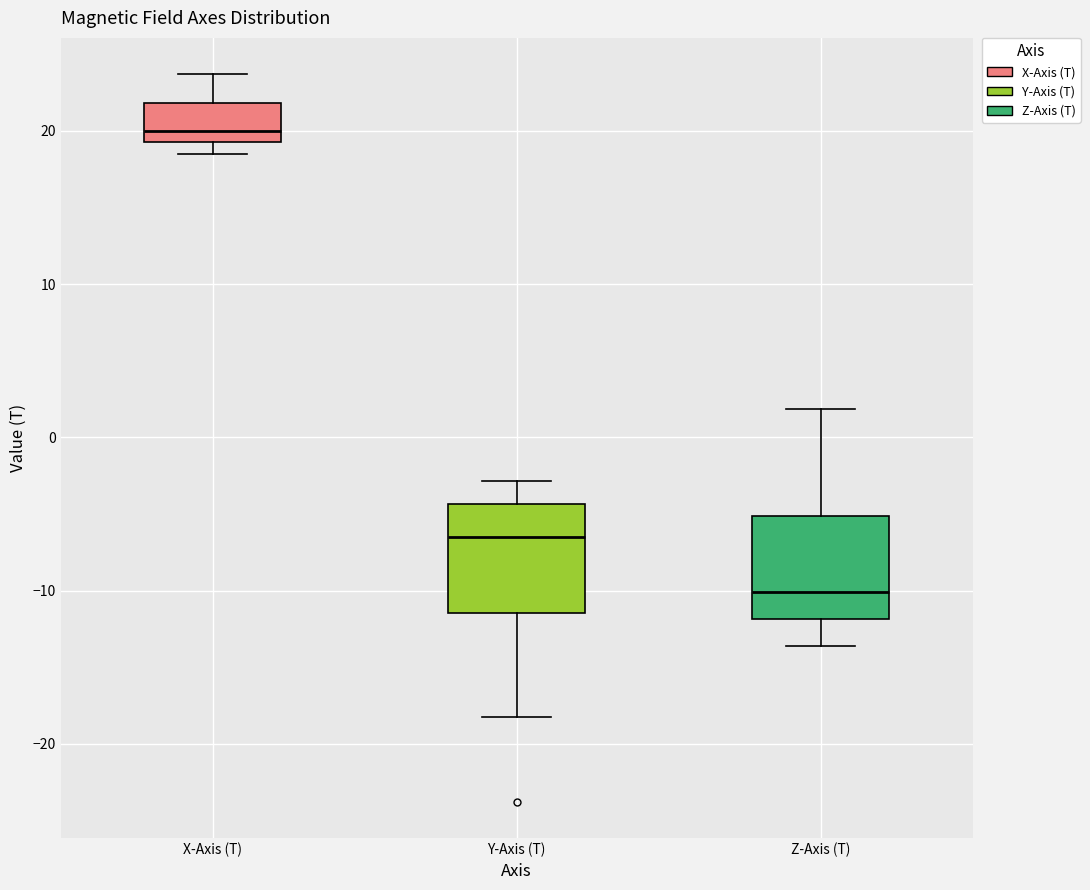

Reading left to right, read every box against the y-axis: the position of its median line, the range the box covers, and the ends of its whiskers. The values are not printed on the chart, so give them approximately, as read against the axis.

X-Axis (T): median 20, box 19 to 22, whiskers 19 (just below the box's lower edge) to 24
Y-Axis (T): median -7, box -11 to -4, whiskers -18 to -3
Z-Axis (T): median -10, box -12 to -5, whiskers -14 to 2